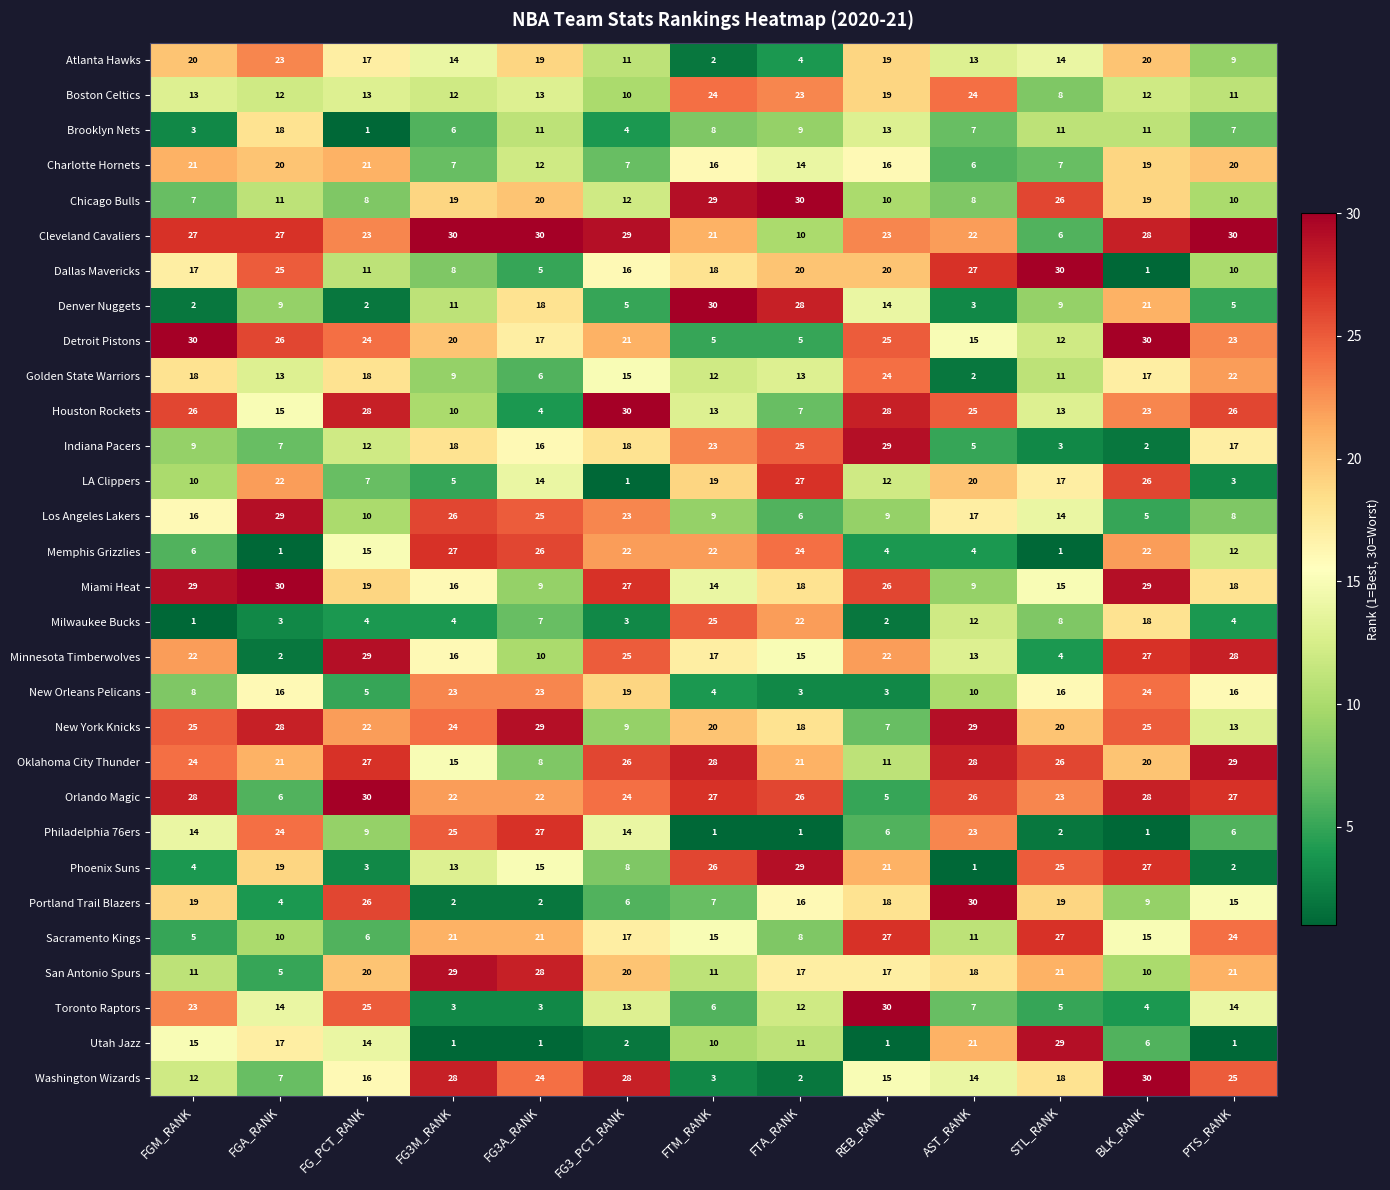

List the labels in order of Phoenix Suns value, smallest first.

AST_RANK, PTS_RANK, FG_PCT_RANK, FGM_RANK, FG3_PCT_RANK, FG3M_RANK, FG3A_RANK, FGA_RANK, REB_RANK, STL_RANK, FTM_RANK, BLK_RANK, FTA_RANK